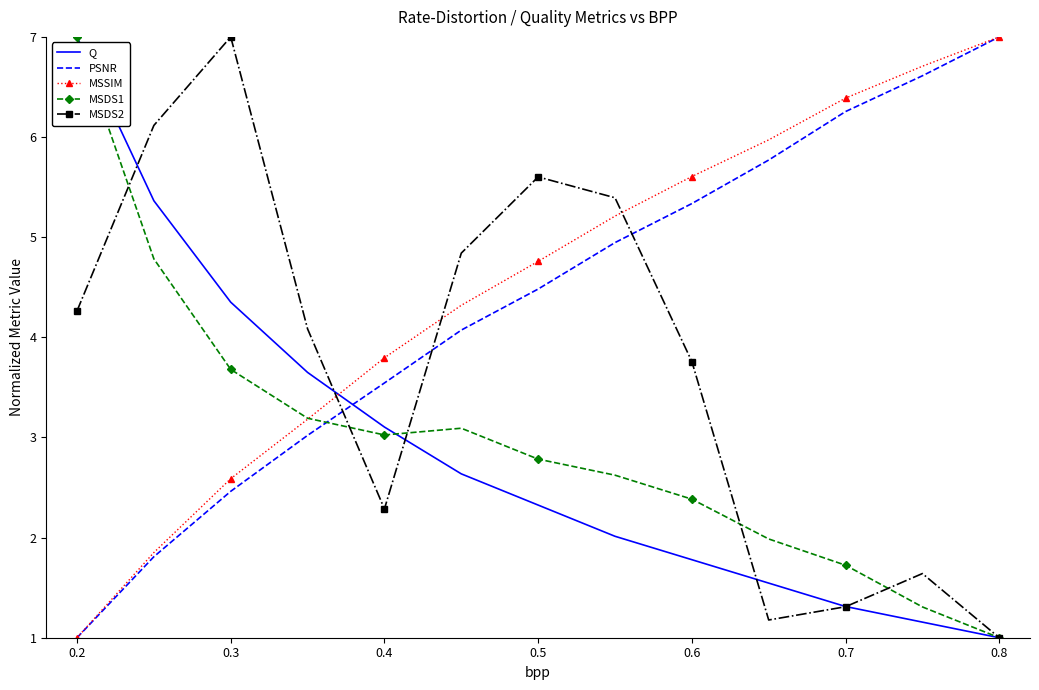

True or false: MSDS1 and PSNR cross at least once.

True